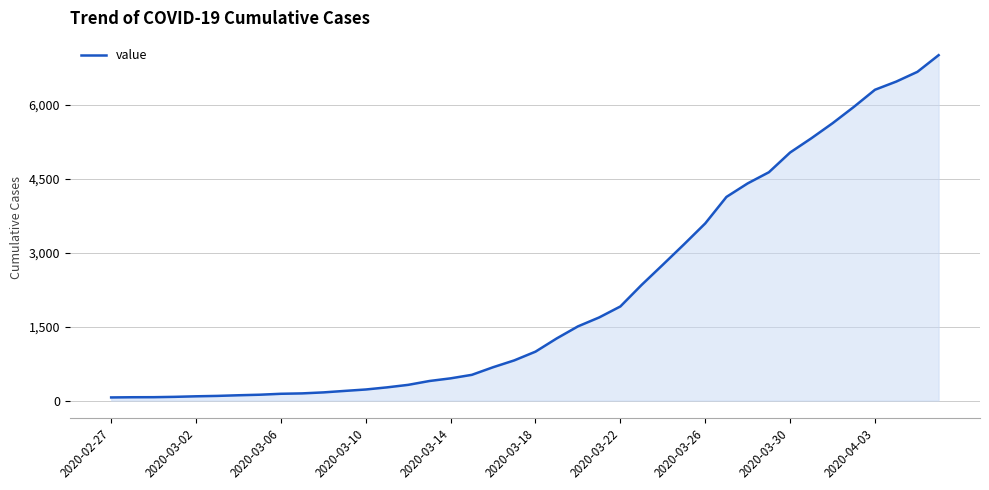

What is the difference between the maximum and minimum values?

6937